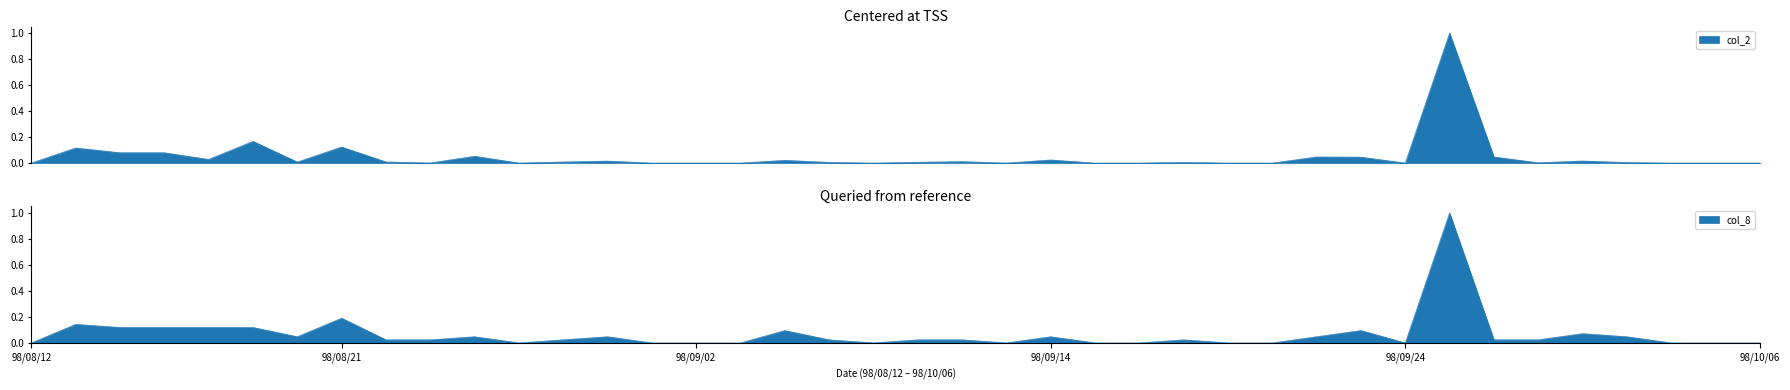

How many times do col_2 and col_8 cross each other?

4